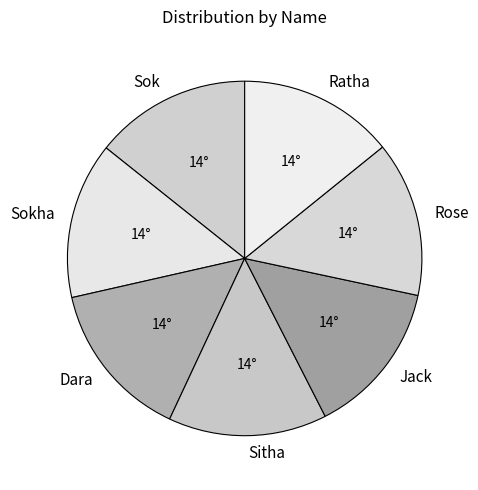

Is there a majority slice in this chart?

No